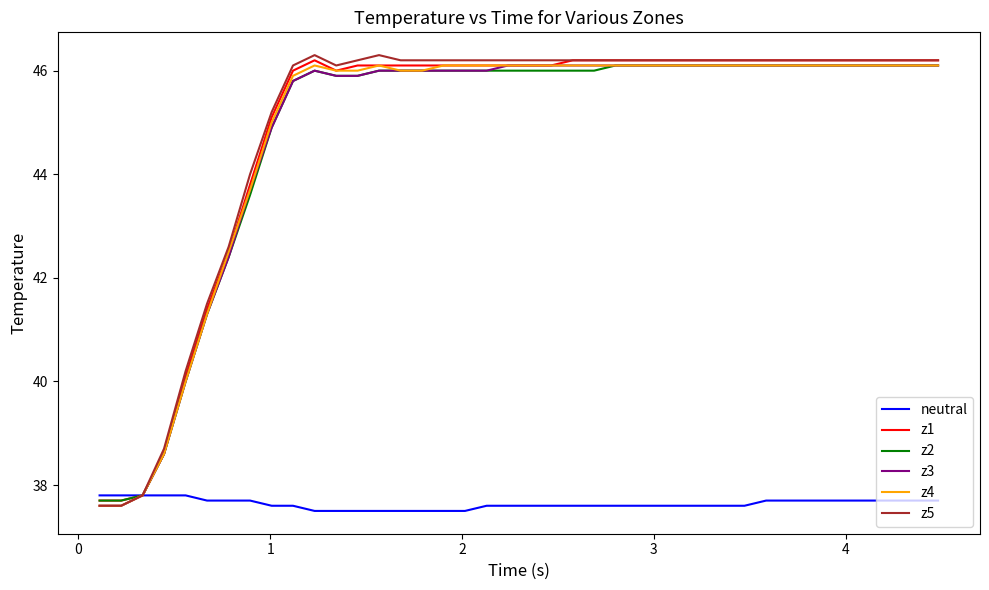

What are all the series names shown in the legend?

neutral, z1, z2, z3, z4, z5